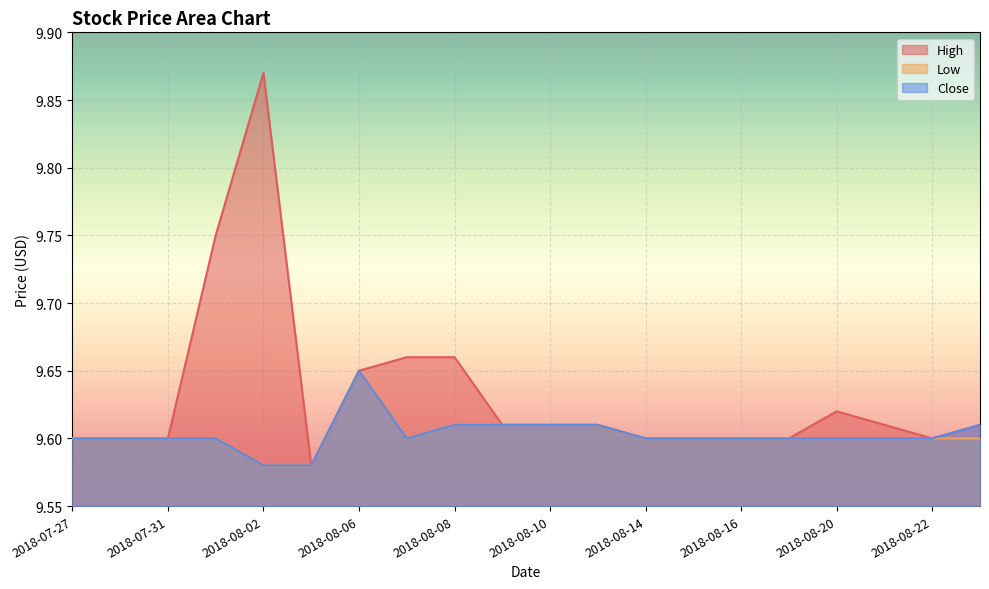

True or false: Low and Close intersect in this chart.

False